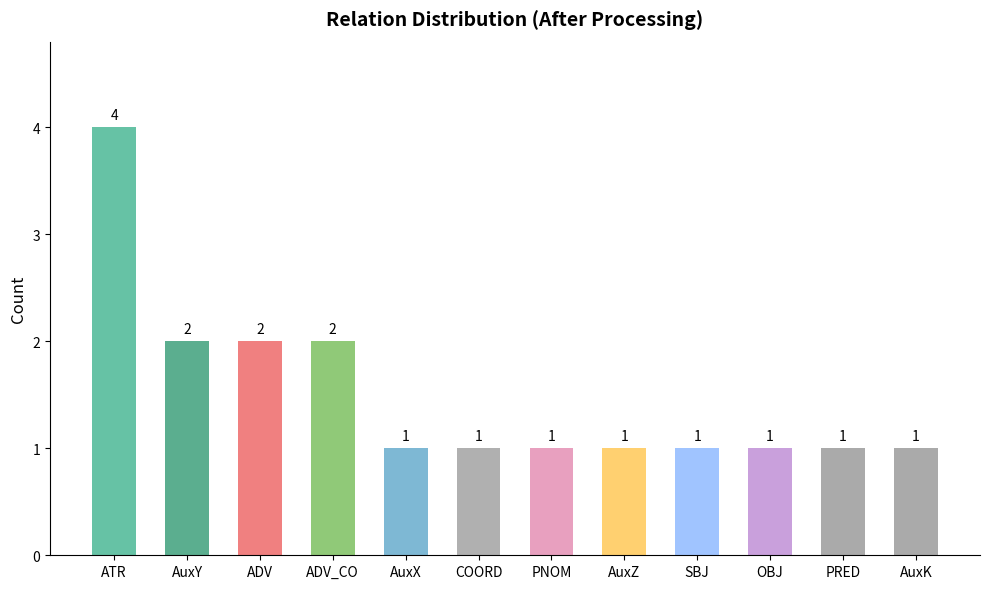

Reading right to left, what are all the values shown in this chart?

AuxK=1	PRED=1	OBJ=1	SBJ=1	AuxZ=1	PNOM=1	COORD=1	AuxX=1	ADV_CO=2	ADV=2	AuxY=2	ATR=4